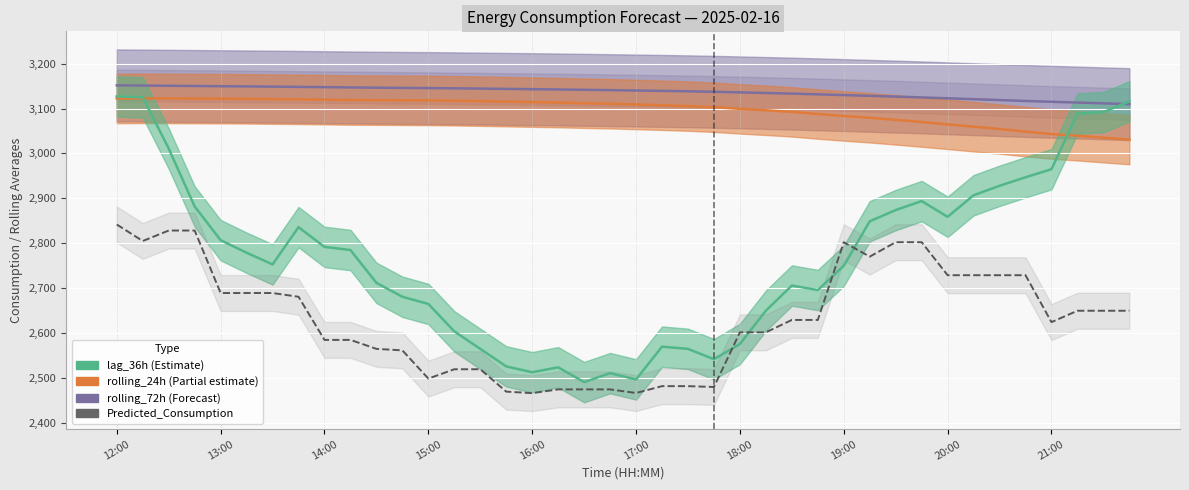

True or false: rolling_24h has a value of 3054.4 at 34.

True